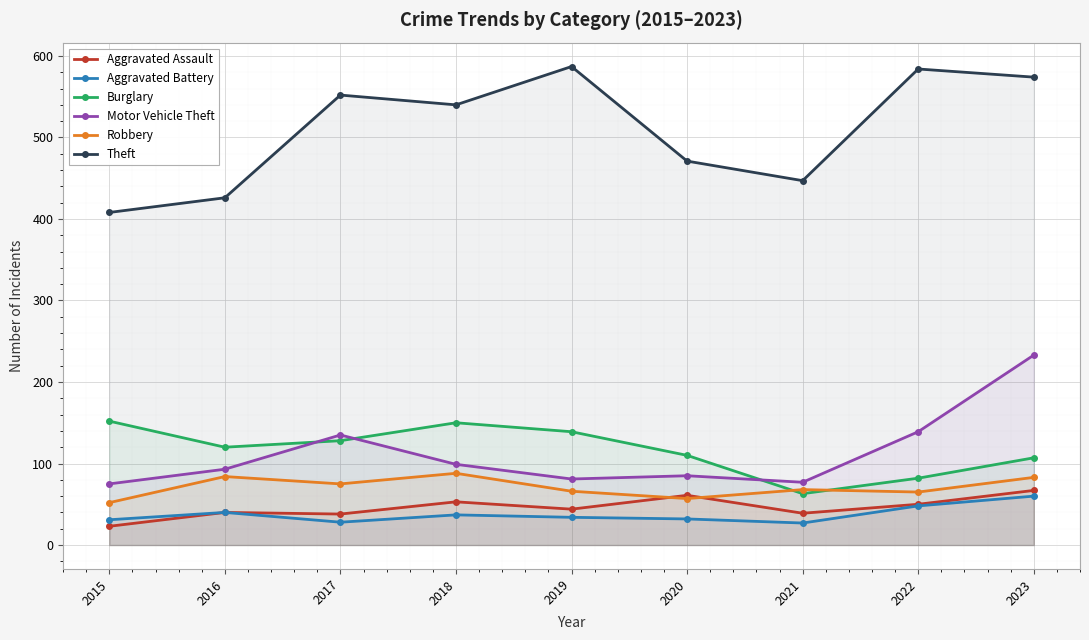

At how many categories does at least one series exceed 456?

6